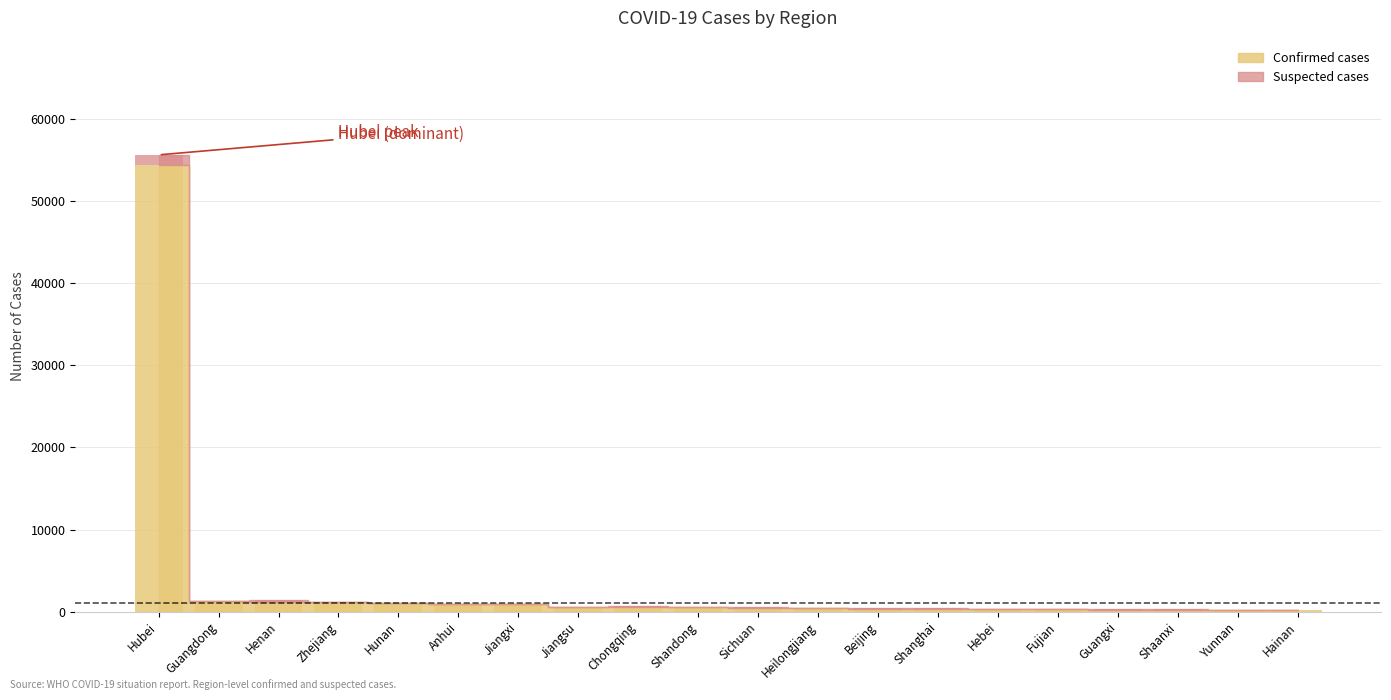

What is the minimum value for Suspected cases?

3